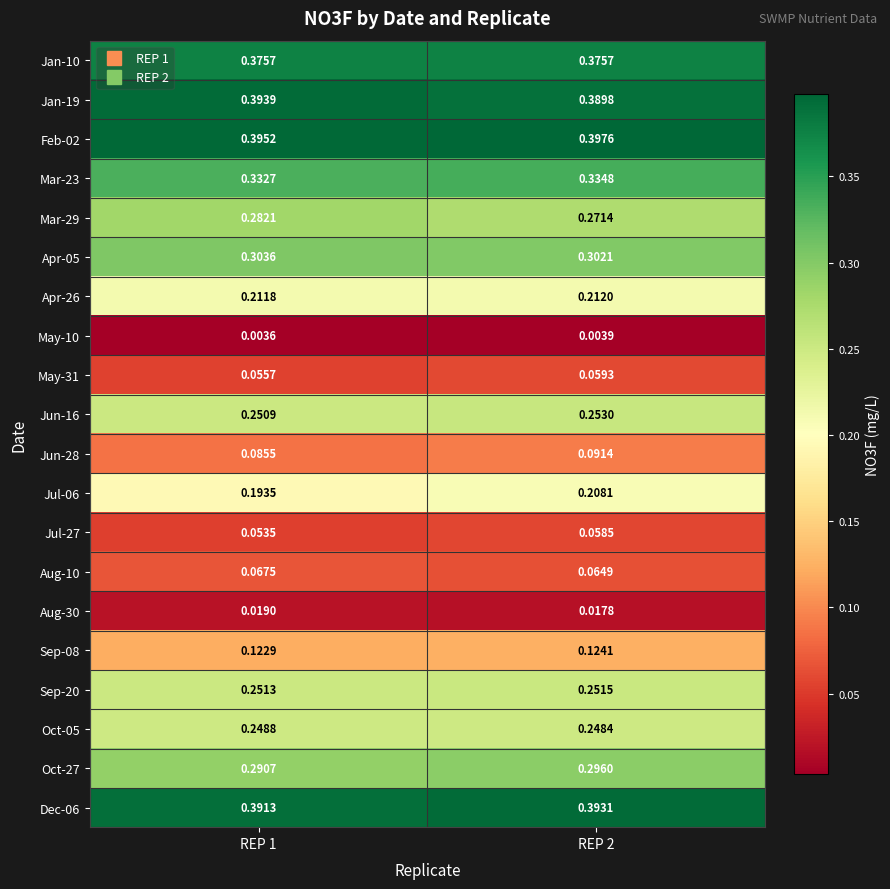

At which category does the chart reach its minimum across all series?

REP 1